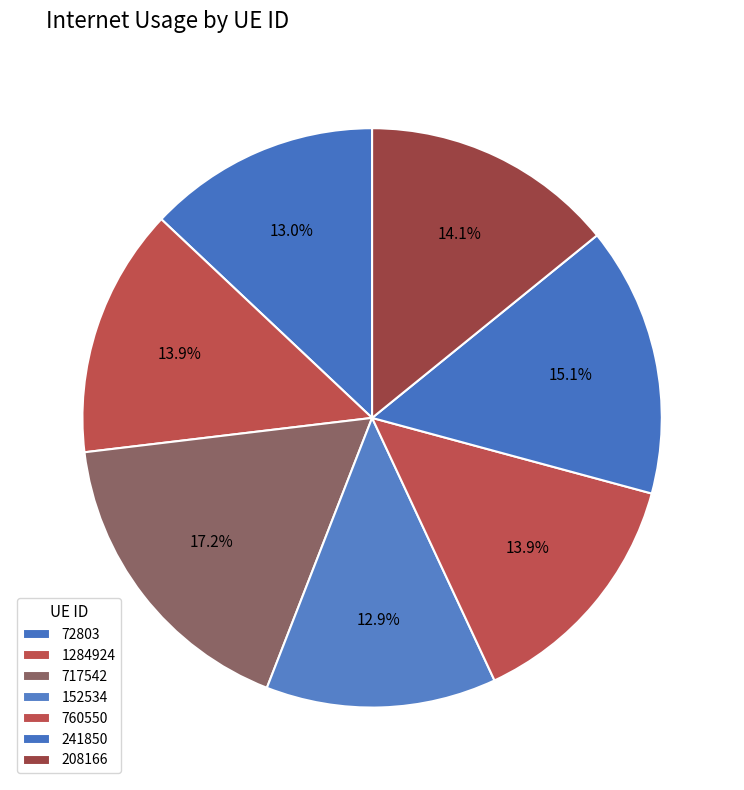

Which has a higher value, 208166 or 241850?

241850